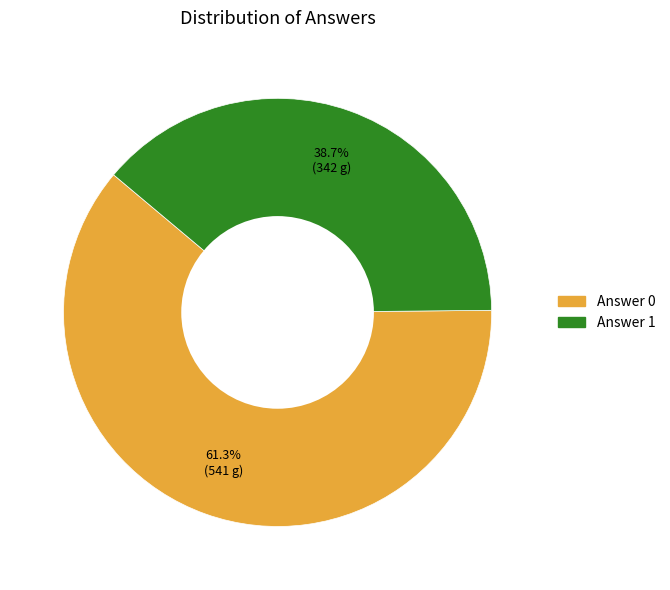

Count the number of slices in the pie.

2